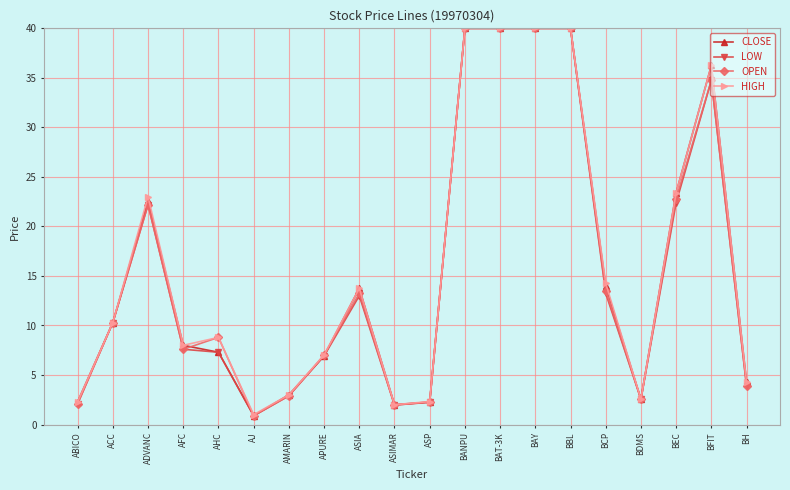

True or false: LOW has more than 1 points higher than both neighbors.

True